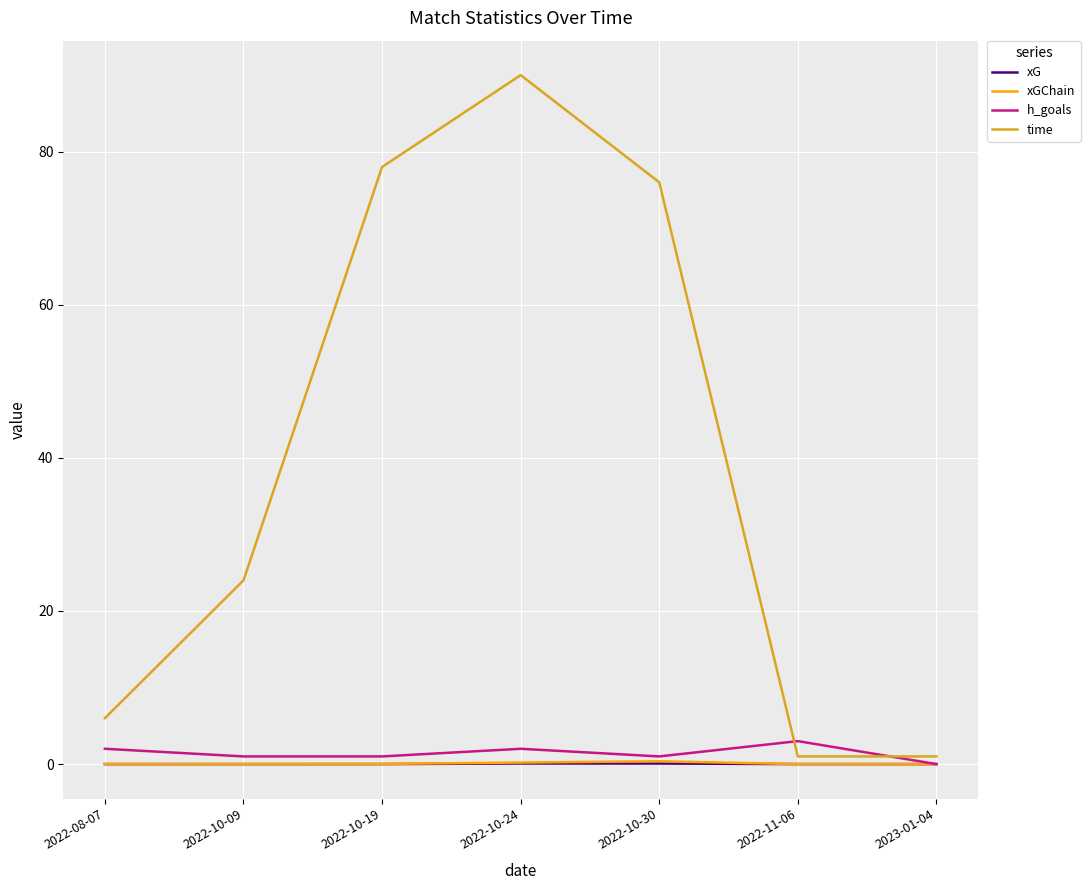

Where is time nearest to the value 45?

2022-10-09